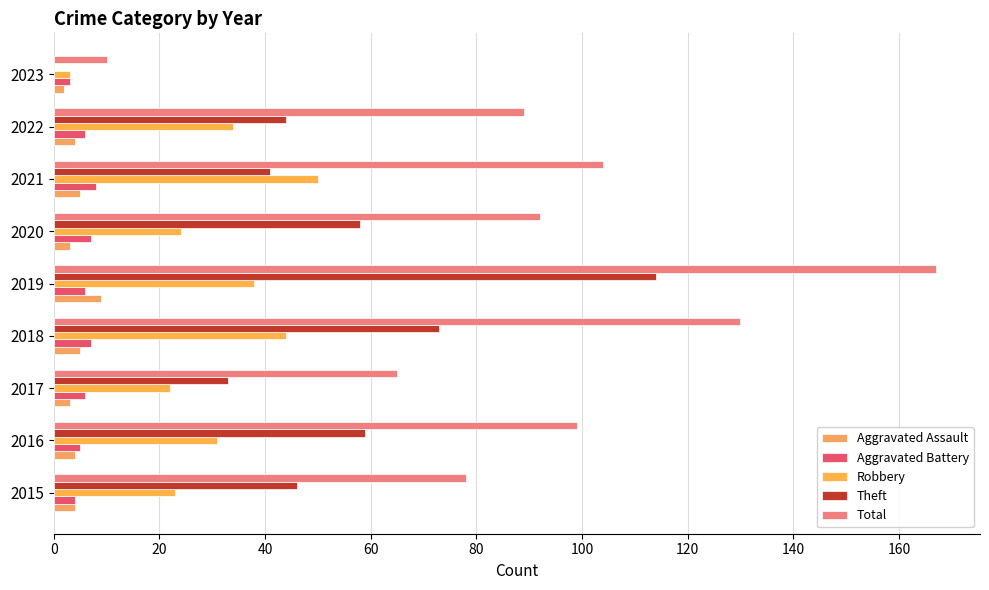

Count the number of data series in this chart.

5